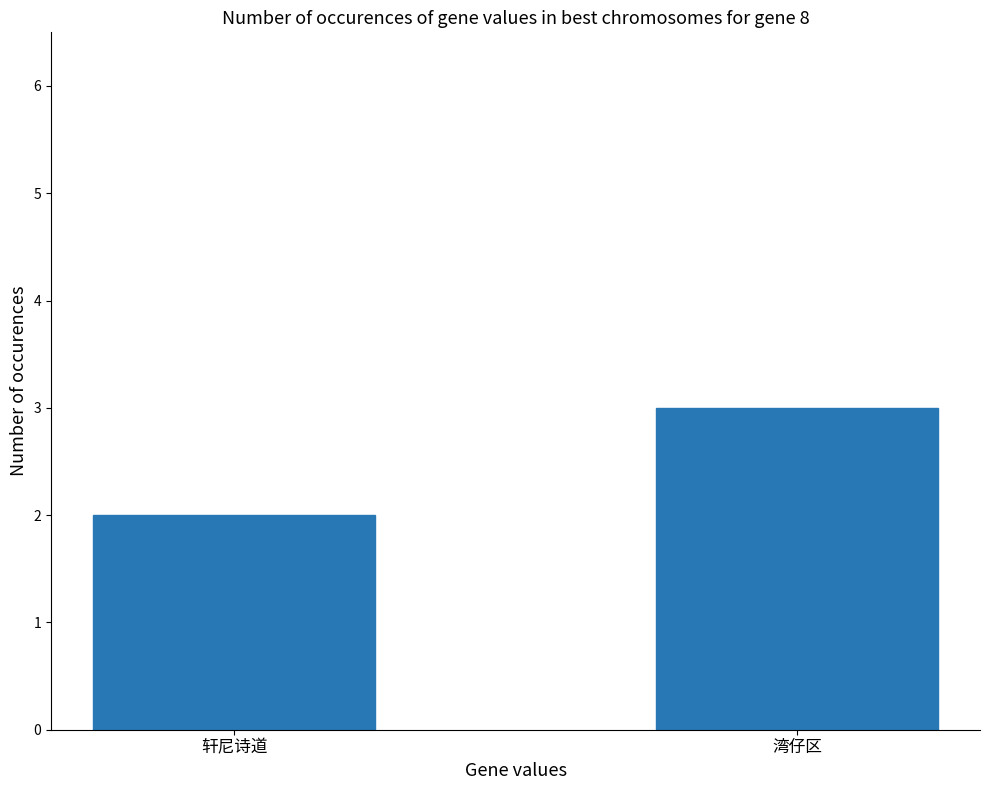

Between 湾仔区 and 轩尼诗道, which is larger?

湾仔区